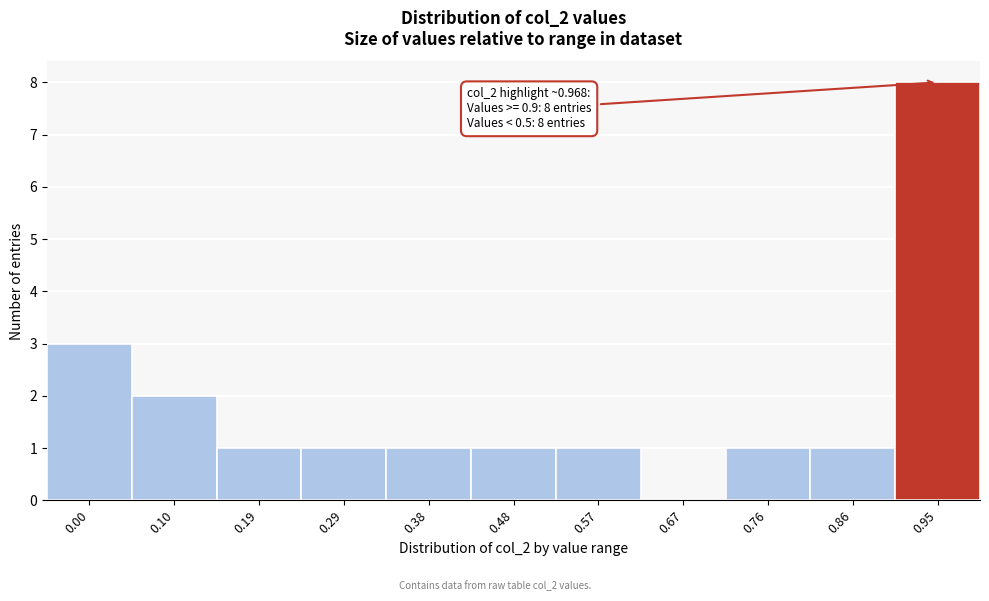

Reading left to right, what are all the values shown in this chart?

0.00=3	0.10=2	0.19=1	0.29=1	0.38=1	0.48=1	0.57=1	0.67=0	0.76=1	0.86=1	0.95=8